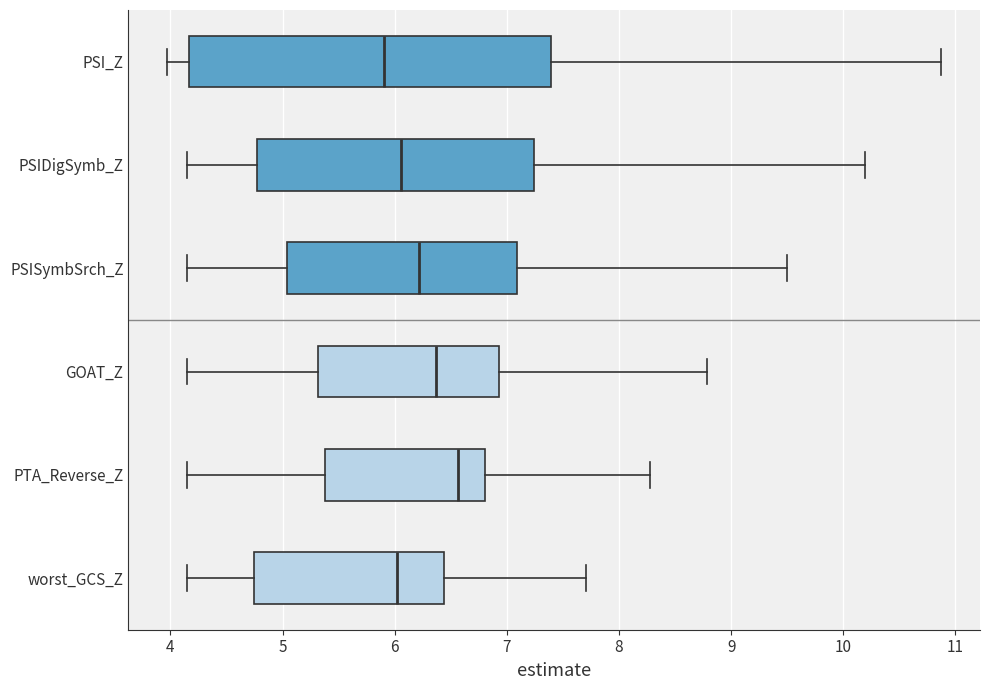

Which box is the widest, from its left edge to its right edge?

PSI_Z